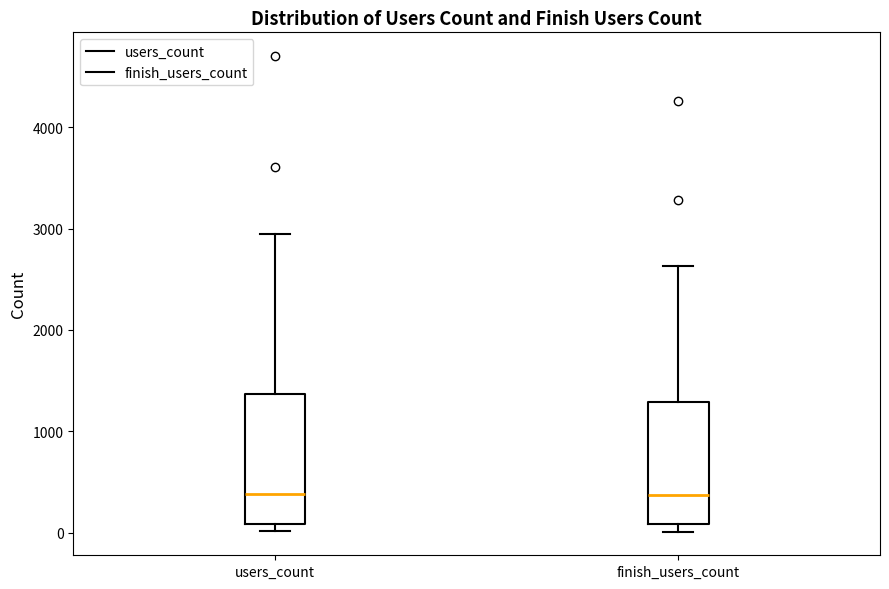

Where does the median line of the box for finish_users_count sit on the y-axis? The values are not printed on the chart, so give them approximately, as read against the axis.

400